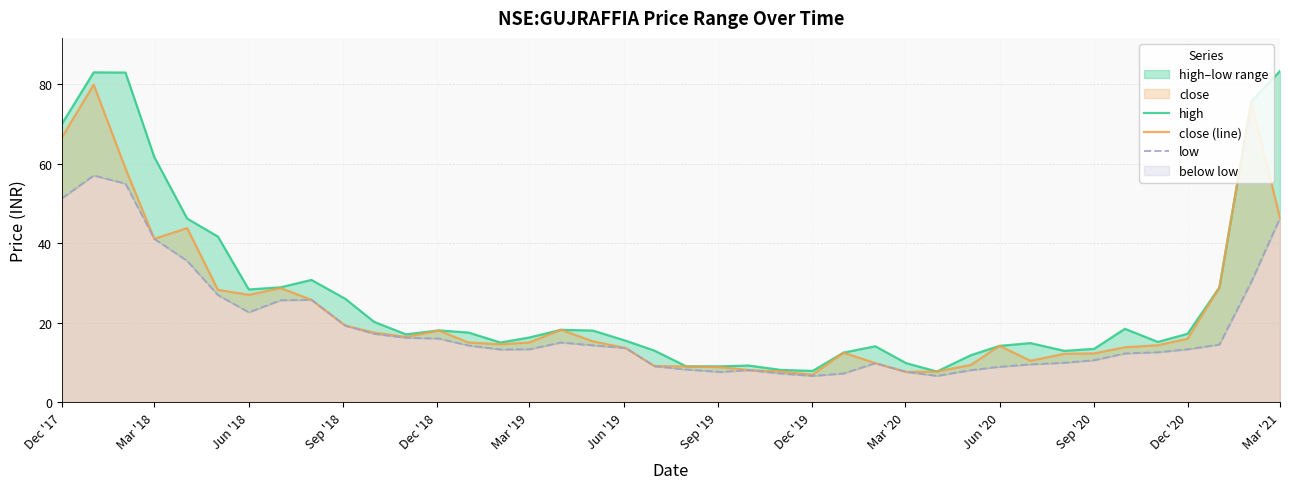

How many interior local peaks does the close (line) series have?

8